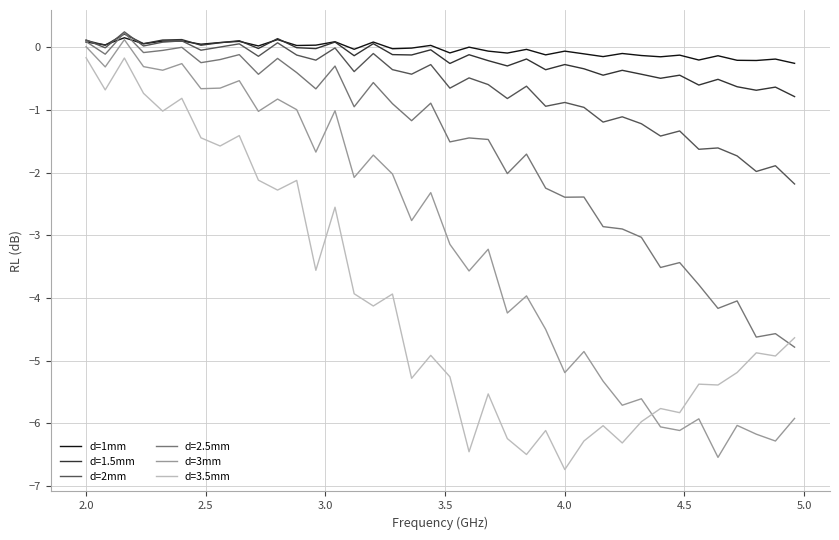

True or false: d=2mm has more than 1 points higher than both neighbors.

True